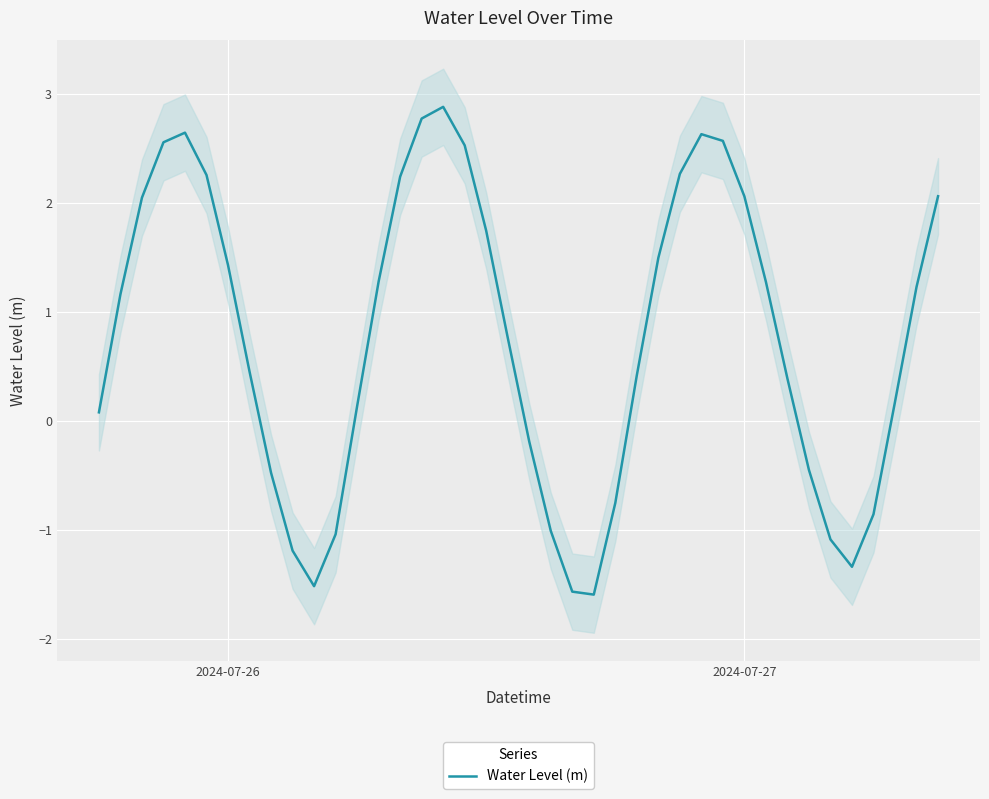

How many interior local peaks (higher than both neighbors) does the data have?

3